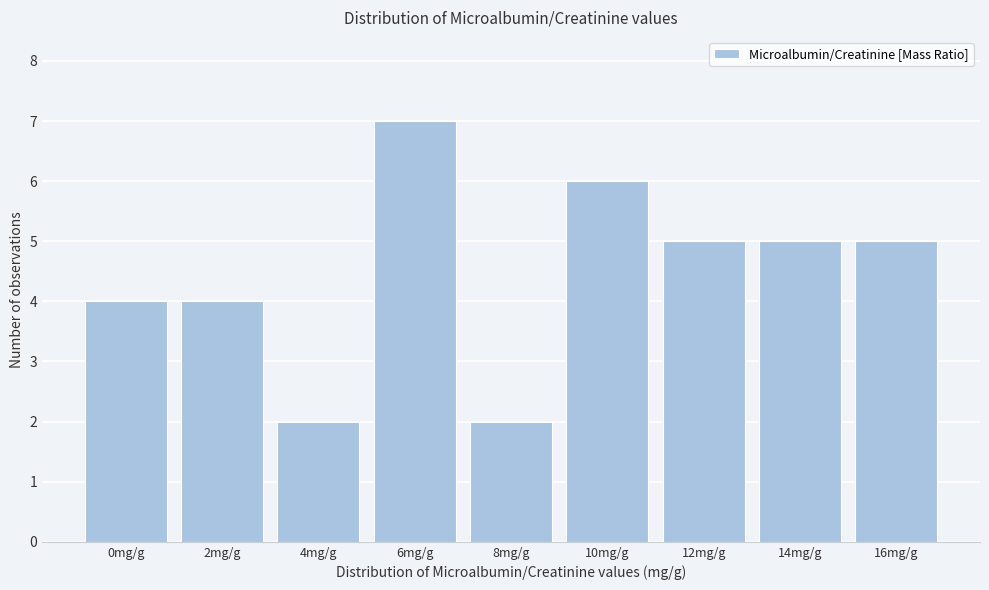

Reading left to right, list all the values displayed in this chart.

4	4	2	7	2	6	5	5	5